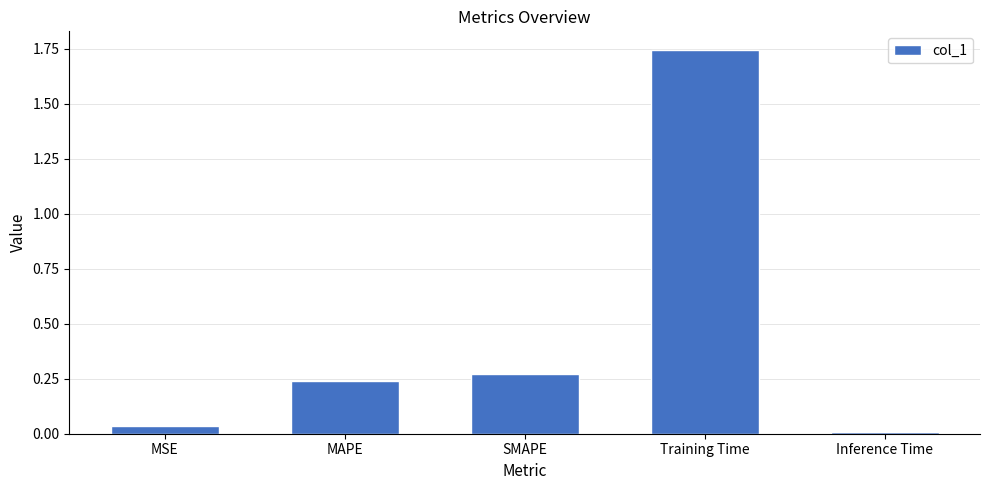

The chart shows a value of 0.4 at SMAPE. True or false?

False